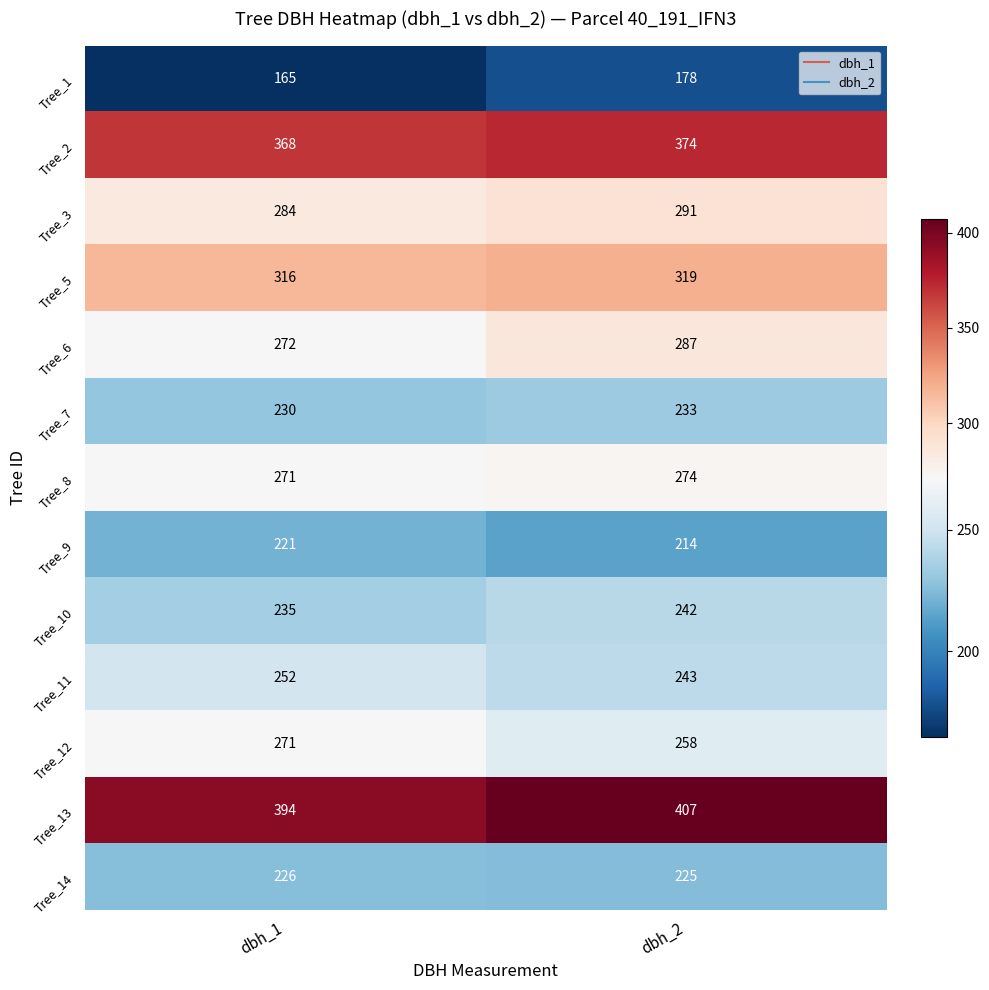

What is the sum of all Tree_5 values?

635